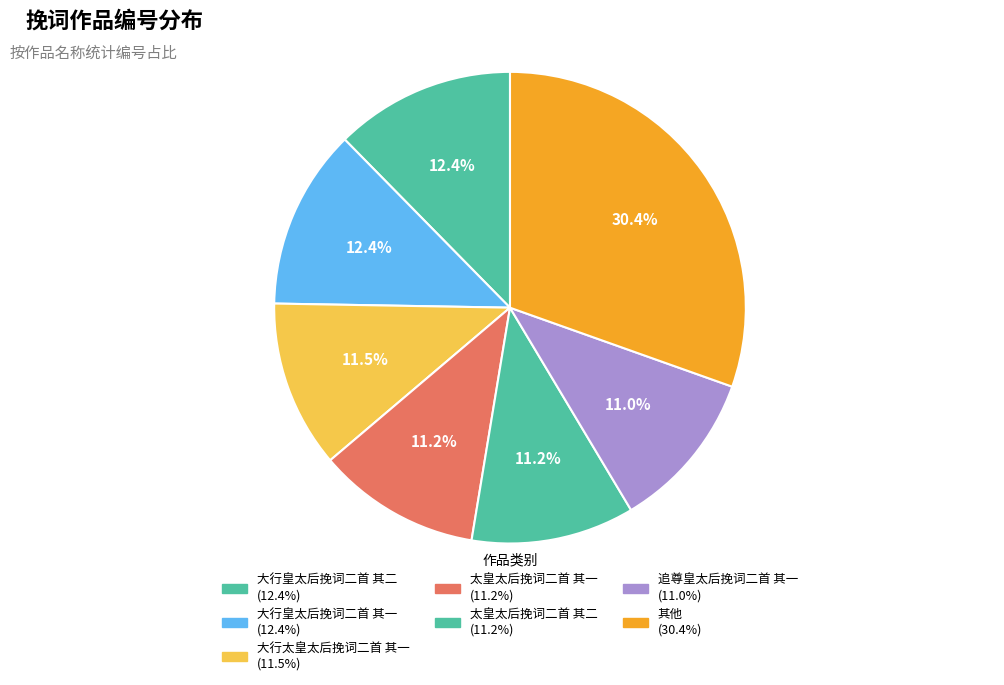

How many slices are in this pie chart?

7